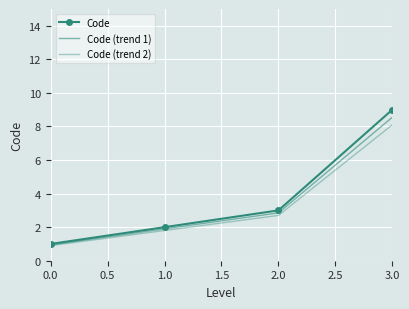

How many values in the Code (trend 1) series are below 2?

2